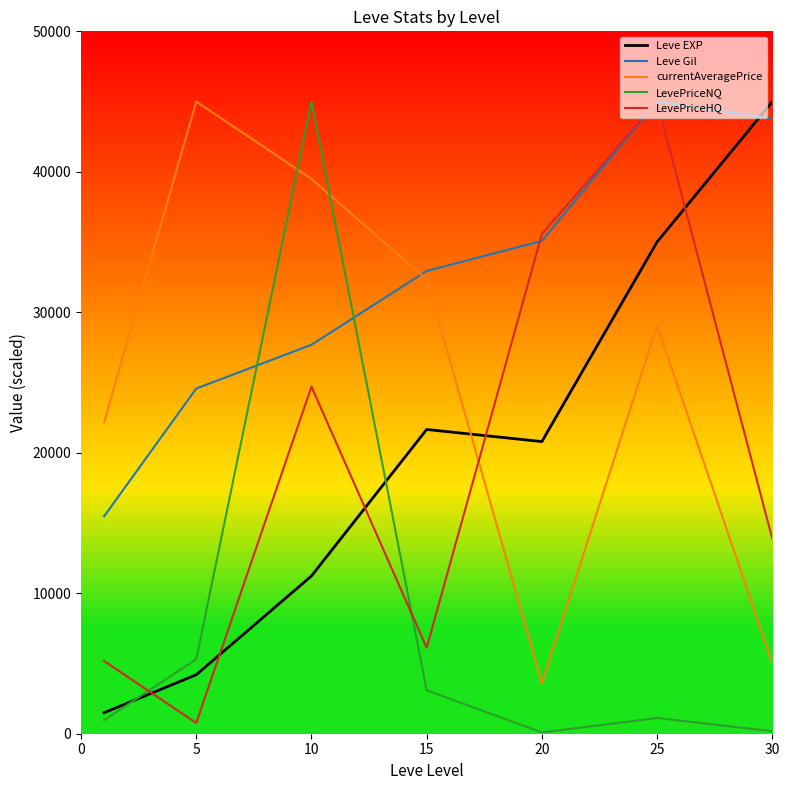

How many values in the LevePriceNQ series exceed 1118?

4